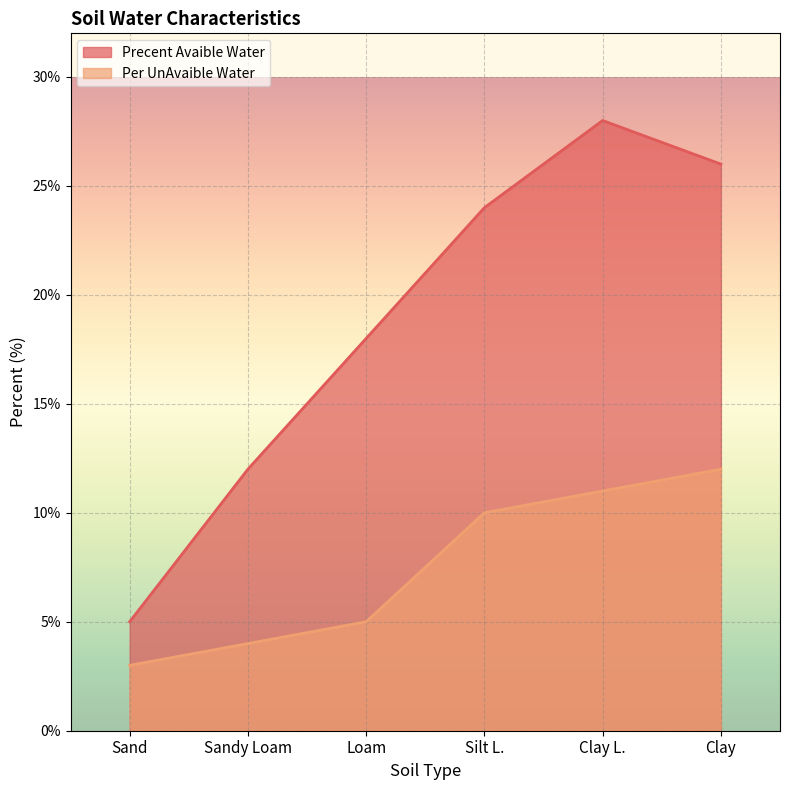

What is the label of the 6th point from the left?

Clay